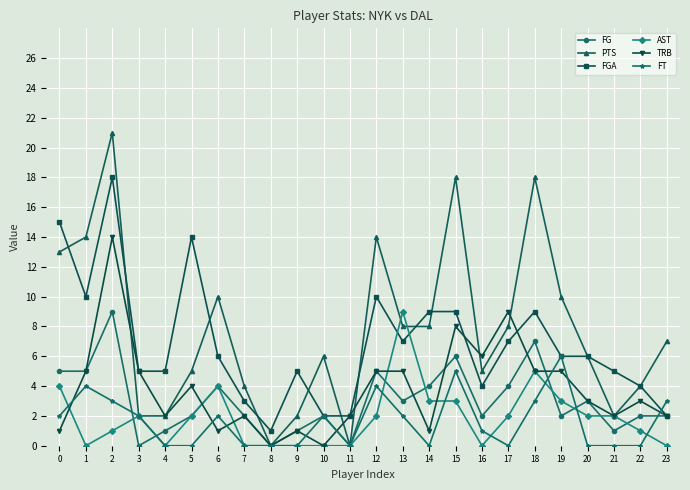

Where is the first local maximum for FGA?

2